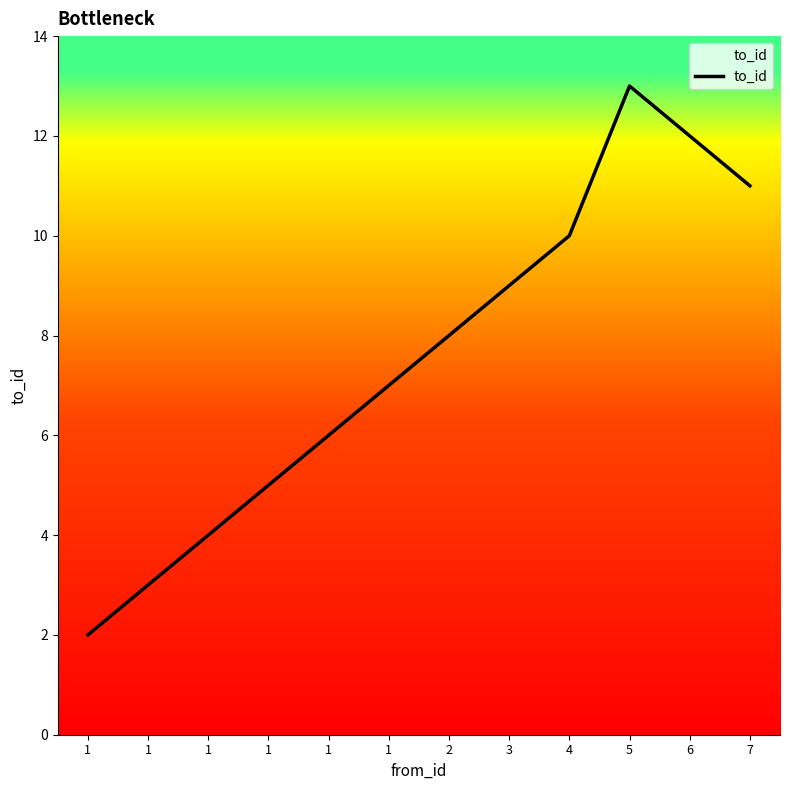

Between 1 and 2, which is larger?

2